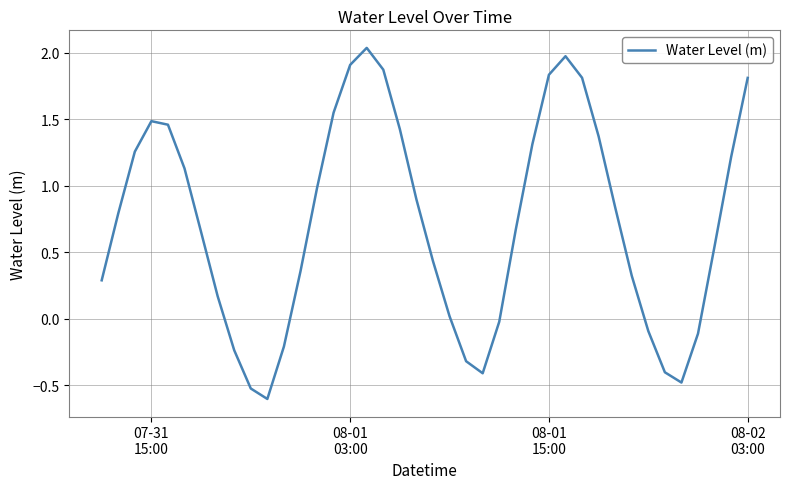

What is the difference between the maximum and minimum values?

2.6